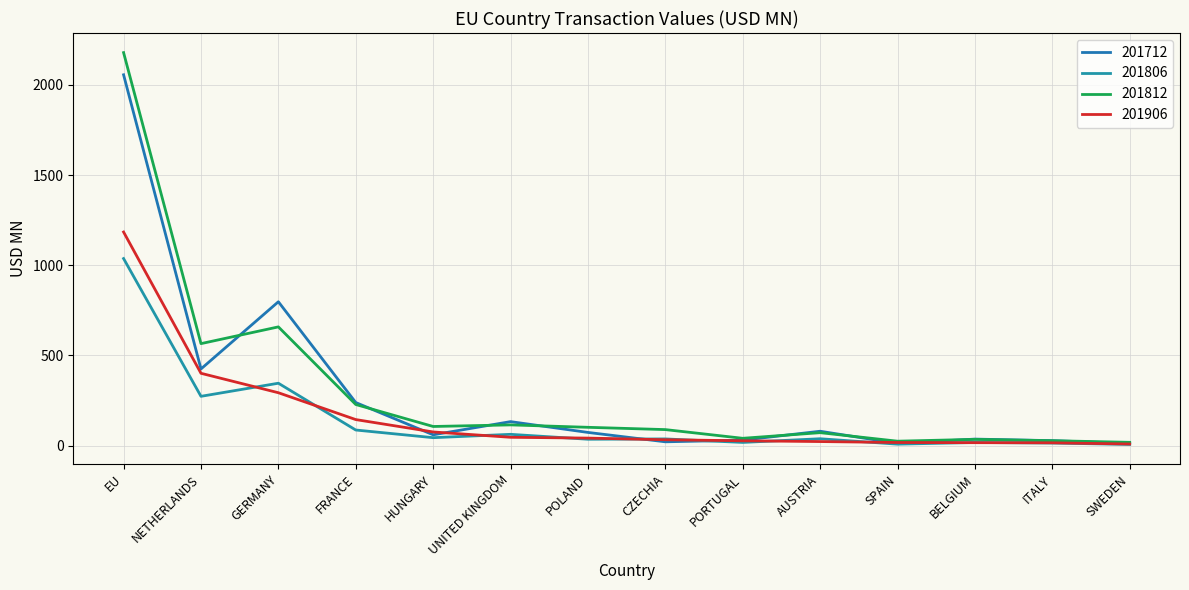

At which category is the sum across all series the highest?

EU